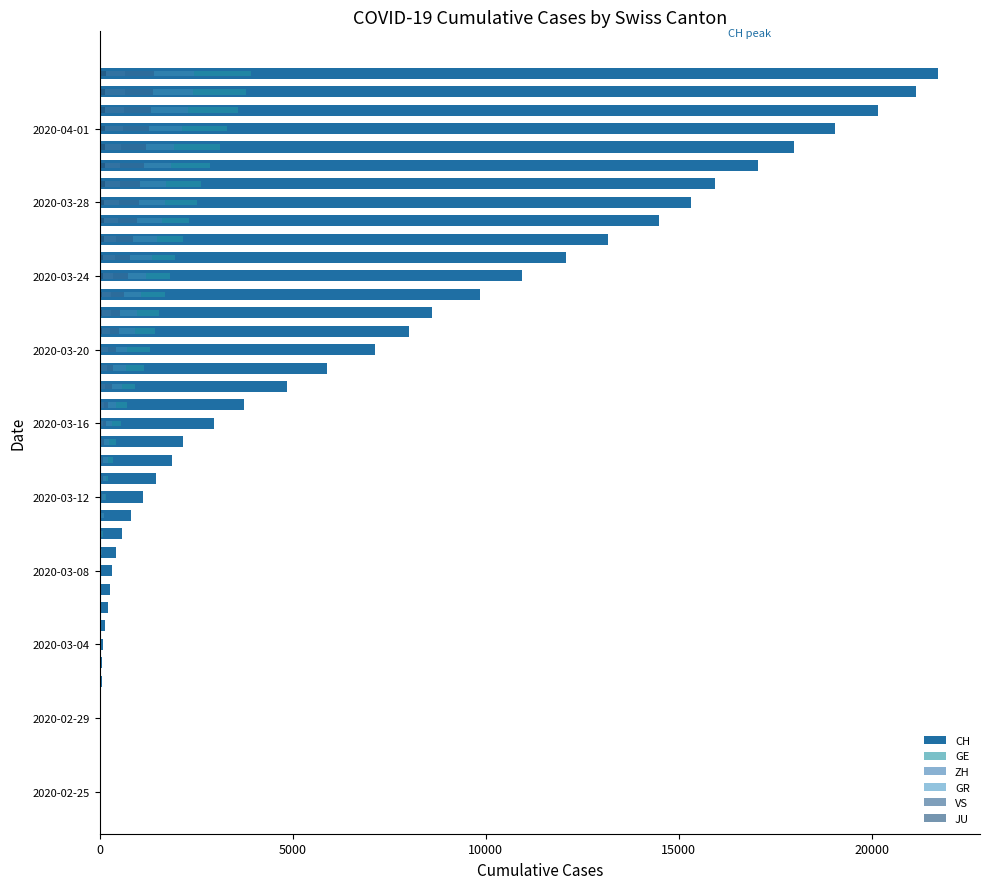

How many values in the GR series exceed 84?

19